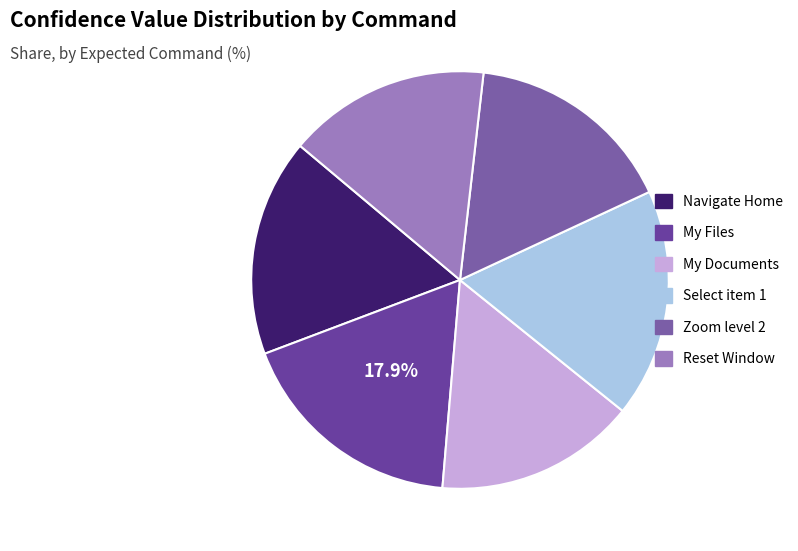

To the nearest percent, what is the combined percentage of My Files and Navigate Home?

35%